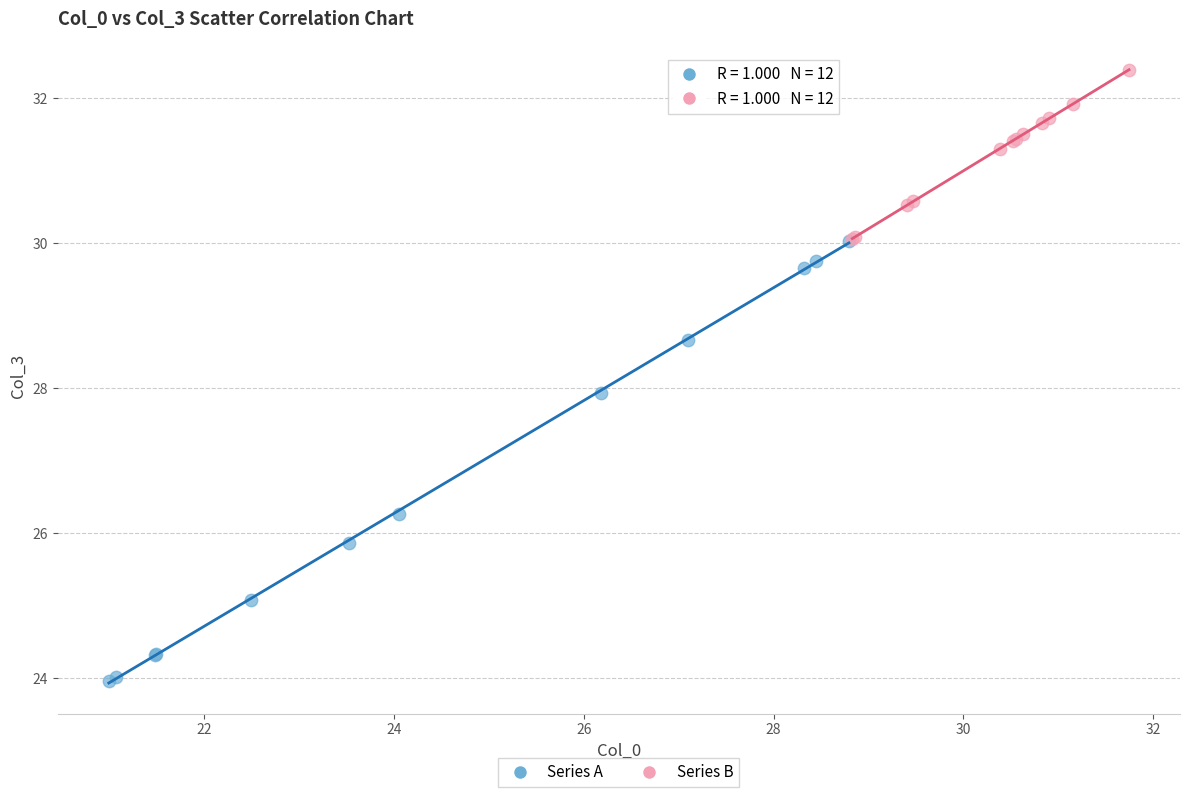

Which series reaches the maximum Y coordinate?

Series B